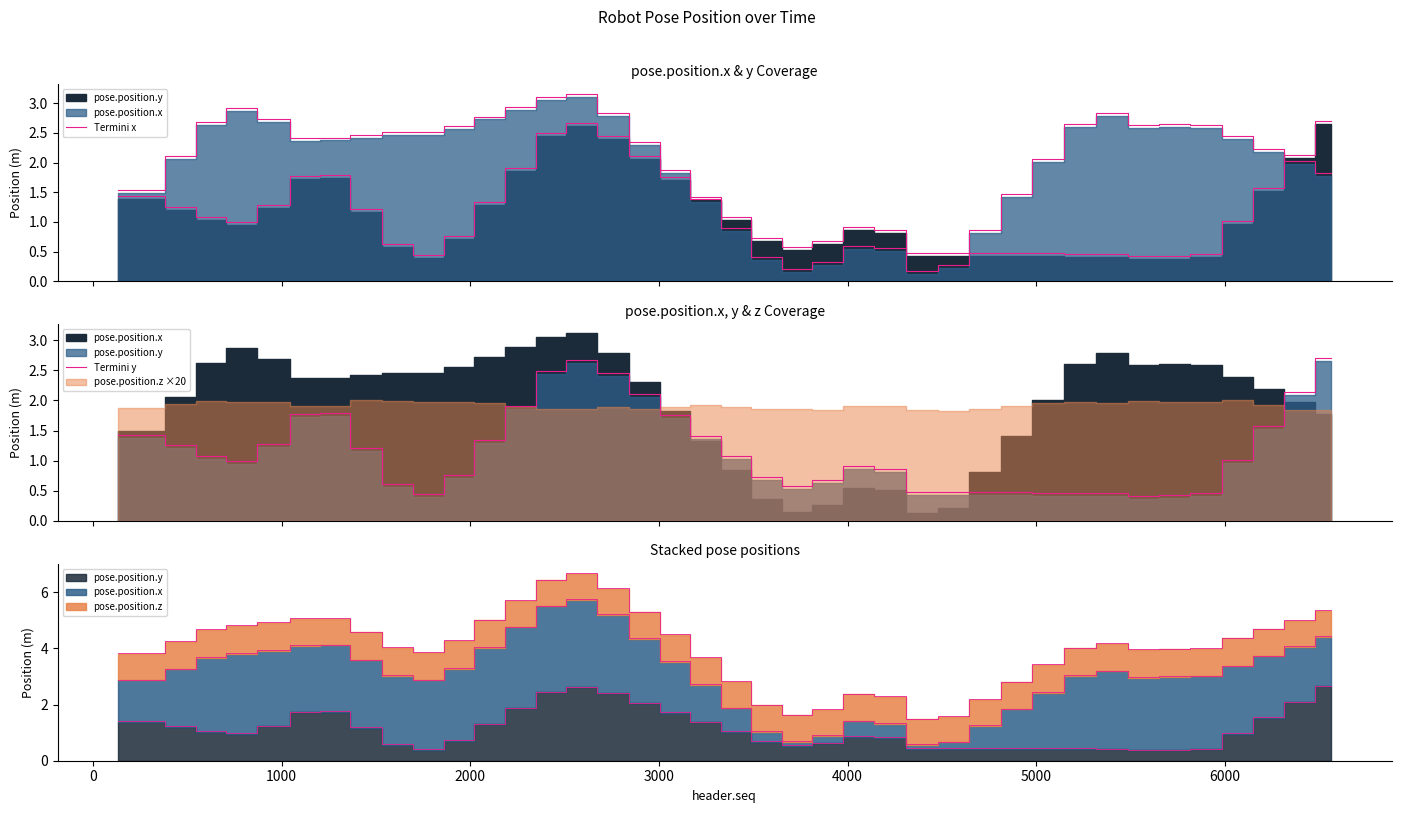

What is the smallest value displayed?

0.2